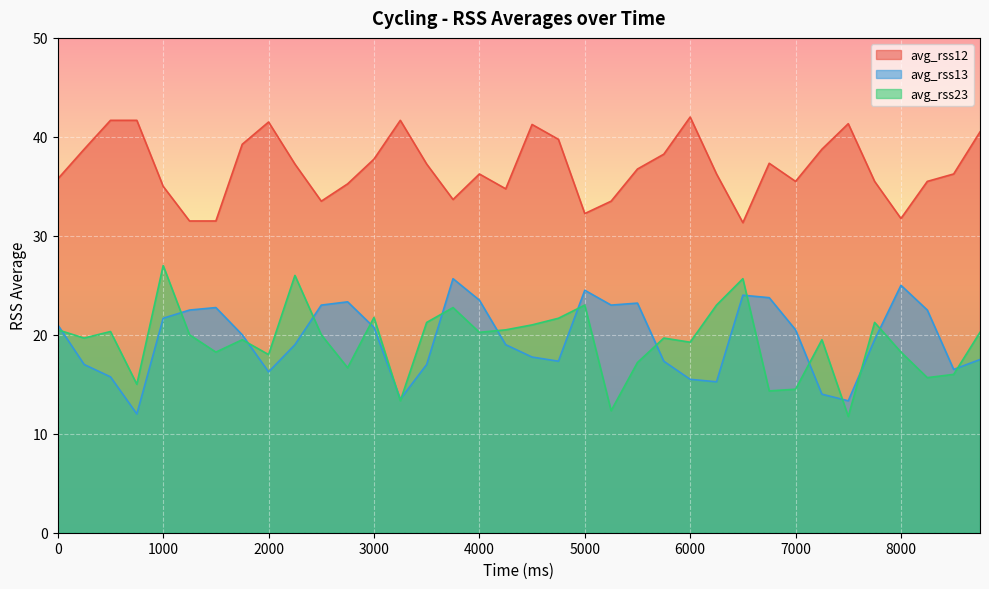

Reading right to left, list all the values displayed in this chart.

avg_rss12: 8750=40.5	8500=36.2	8250=35.5	8000=31.8	7750=35.5	7500=41.3	7250=38.8	7000=35.5	6750=37.3	6500=31.3	6250=36.2	6000=42.0	5750=38.2	5500=36.8	5250=33.5	5000=32.2	4750=39.8	4500=41.2	4250=34.8	4000=36.2	3750=33.7	3500=37.2	3250=41.7	3000=37.8	2750=35.2	2500=33.5	2250=37.2	2000=41.5	1750=39.2	1500=31.5	1250=31.5	1000=35.0	750=41.7	500=41.7	250=38.8	0=35.8
avg_rss13: 8750=17.5	8500=16.5	8250=22.5	8000=25.0	7750=19.5	7500=13.3	7250=14.0	7000=20.5	6750=23.8	6500=24.0	6250=15.2	6000=15.5	5750=17.3	5500=23.2	5250=23.0	5000=24.5	4750=17.3	4500=17.8	4250=19.0	4000=23.5	3750=25.7	3500=17.0	3250=13.5	3000=20.8	2750=23.3	2500=23.0	2250=19.0	2000=16.2	1750=20.0	1500=22.8	1250=22.5	1000=21.7	750=12.0	500=15.8	250=17.0	0=21.0
avg_rss23: 8750=20.2	8500=16.0	8250=15.7	8000=18.2	7750=21.2	7500=11.8	7250=19.5	7000=14.5	6750=14.3	6500=25.7	6250=23.0	6000=19.2	5750=19.7	5500=17.2	5250=12.3	5000=23.0	4750=21.7	4500=21.0	4250=20.5	4000=20.2	3750=22.8	3500=21.2	3250=13.3	3000=21.8	2750=16.7	2500=20.0	2250=26.0	2000=18.0	1750=19.5	1500=18.2	1250=20.0	1000=27.0	750=15.0	500=20.3	250=19.7	0=20.5